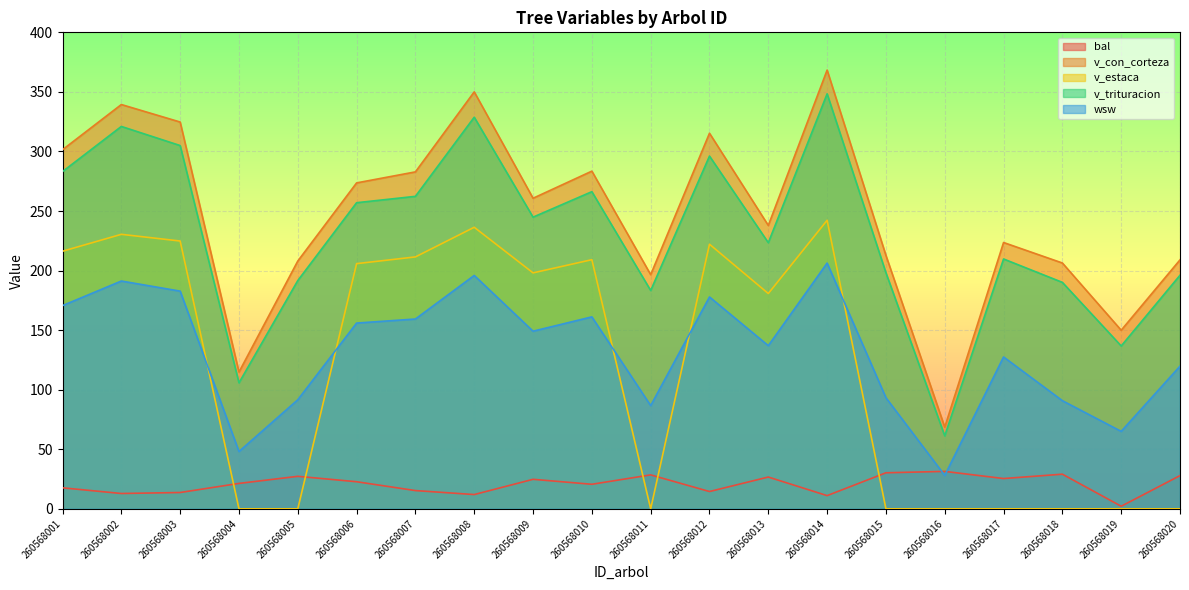

Reading left to right, list all the values displayed in this chart.

bal: 260568001=17.6	260568002=12.9	260568003=13.7	260568004=21.3	260568005=27.3	260568006=22.7	260568007=15.3	260568008=12.0	260568009=24.8	260568010=20.6	260568011=28.5	260568012=14.5	260568013=26.7	260568014=11.1	260568015=30.3	260568016=31.4	260568017=25.4	260568018=29.1	260568019=2.2	260568020=27.9
v_con_corteza: 260568001=301.5	260568002=339.4	260568003=324.7	260568004=114.8	260568005=208.0	260568006=273.6	260568007=282.9	260568008=350.0	260568009=260.7	260568010=283.5	260568011=196.6	260568012=315.3	260568013=237.9	260568014=368.3	260568015=212.7	260568016=68.6	260568017=223.6	260568018=206.4	260568019=149.9	260568020=209.0
v_estaca: 260568001=216.2	260568002=230.4	260568003=224.8	260568004=0.0	260568005=0.0	260568006=205.8	260568007=211.5	260568008=236.4	260568009=198.1	260568010=209.1	260568011=0.0	260568012=222.1	260568013=180.7	260568014=242.2	260568015=0.0	260568016=0.0	260568017=0.0	260568018=0.0	260568019=0.0	260568020=0.0
v_trituracion: 260568001=283.1	260568002=321.0	260568003=304.9	260568004=105.8	260568005=191.6	260568006=257.0	260568007=262.3	260568008=328.7	260568009=244.9	260568010=266.2	260568011=183.3	260568012=296.1	260568013=223.4	260568014=348.4	260568015=198.2	260568016=61.3	260568017=209.8	260568018=190.1	260568019=136.7	260568020=196.1
wsw: 260568001=170.6	260568002=191.2	260568003=182.8	260568004=48.1	260568005=91.6	260568006=155.9	260568007=159.3	260568008=195.9	260568009=149.1	260568010=161.1	260568011=86.7	260568012=177.8	260568013=137.0	260568014=206.3	260568015=93.3	260568016=28.1	260568017=127.5	260568018=90.8	260568019=65.0	260568020=119.8